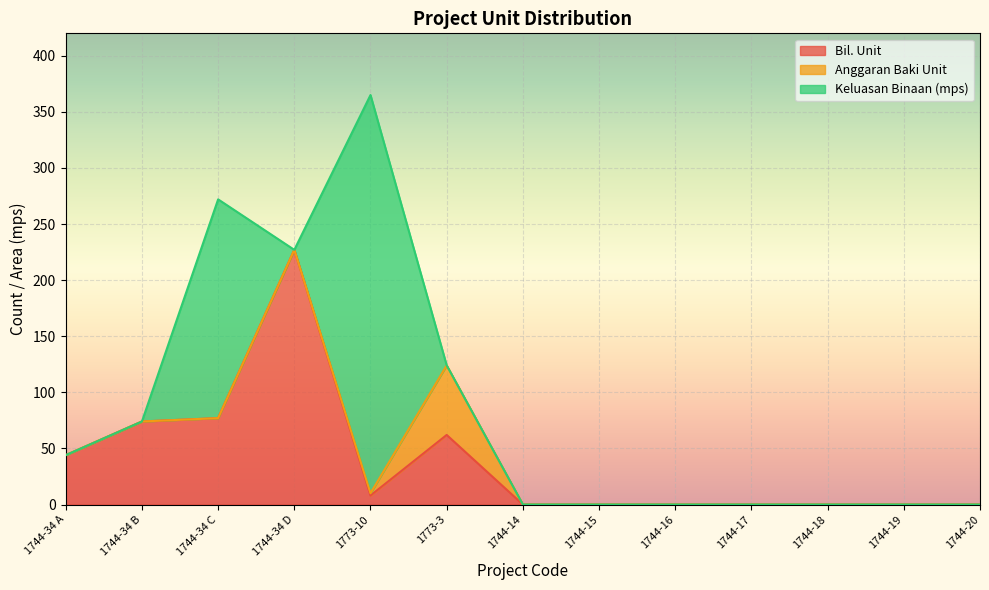

Where is Keluasan Binaan (mps) nearest to the value 177?

1744-34 C